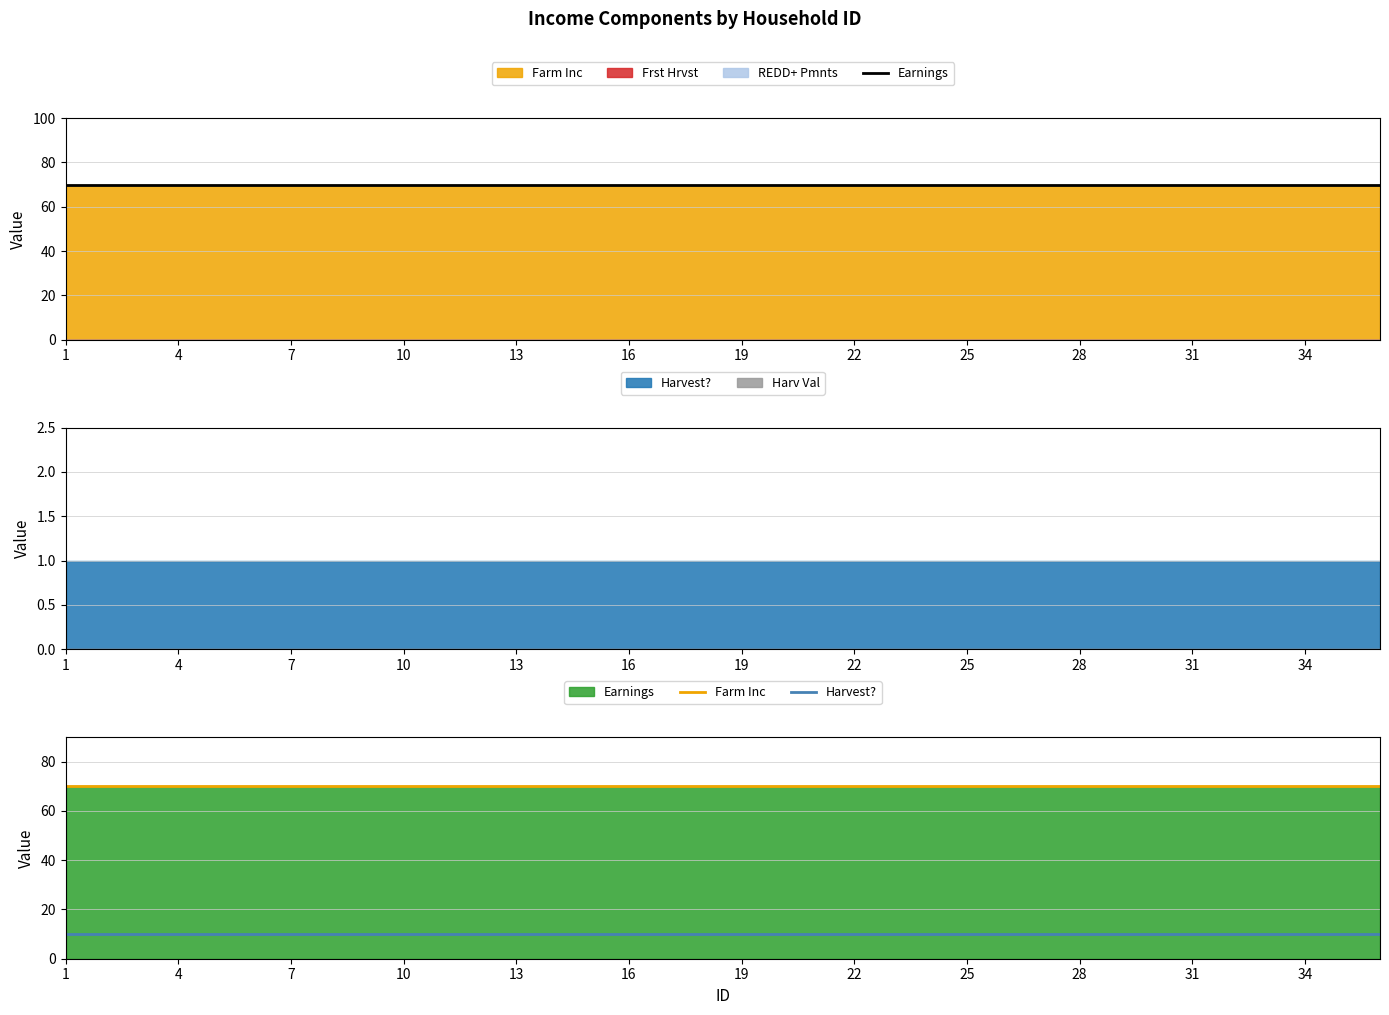

True or false: Harvest? and Earnings cross at least once.

False